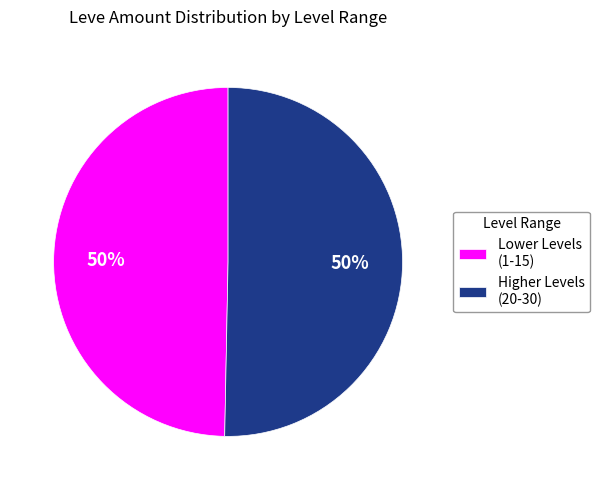

To the nearest percent, what is the combined percentage of Lower Levels (1-15) and Higher Levels (20-30)?

100%